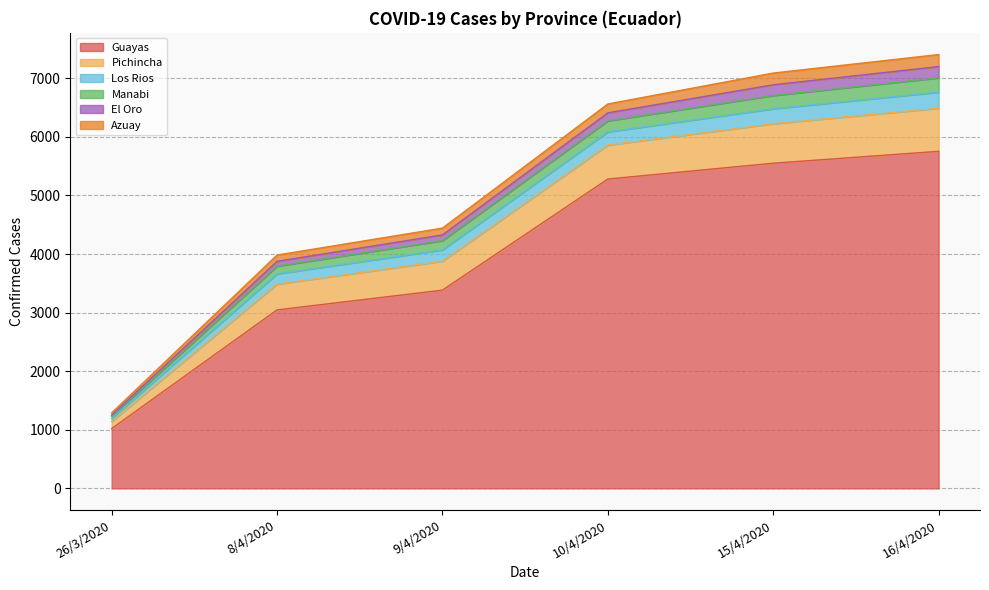

Which category has the lowest value across all series?

26/3/2020